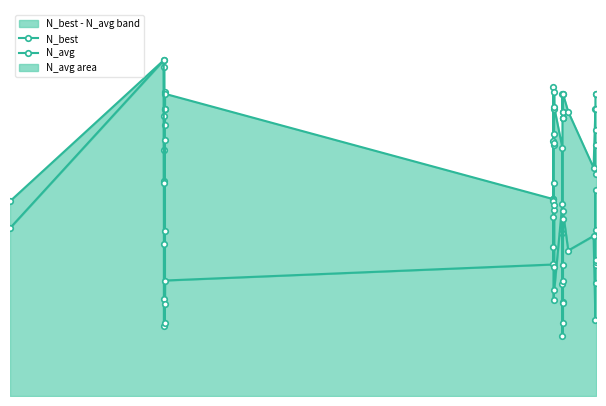

What is the lowest value of the N_avg series?

17.9